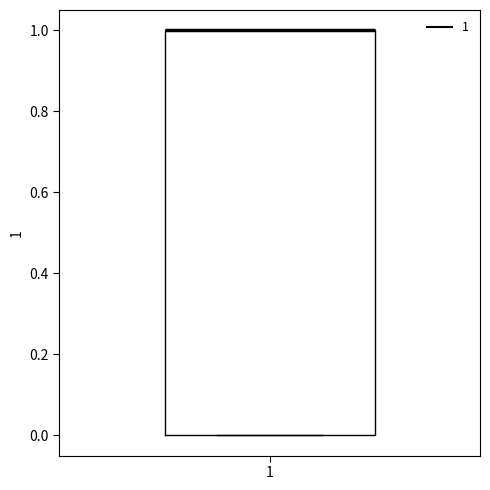

Read this box plot against the y-axis: the position of the median line, the range covered by the box, and the ends of both whiskers. The values are not printed on the chart, so give them approximately, as read against the axis.

median 1 (drawn on the box's upper edge), box 0 to 1, whiskers 0 to 1